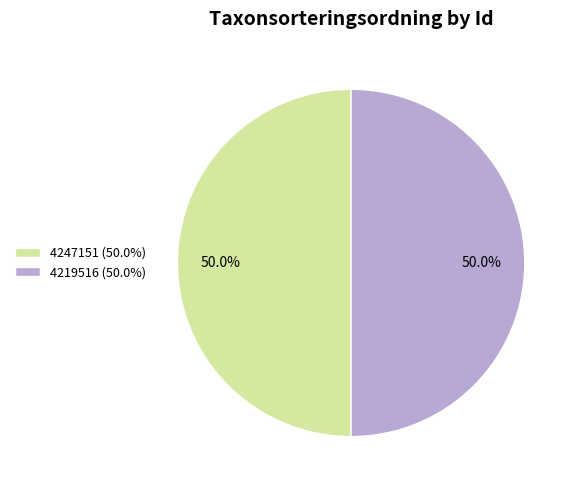

Combined, what portion of the pie is 4247151 and 4219516?

100.0%